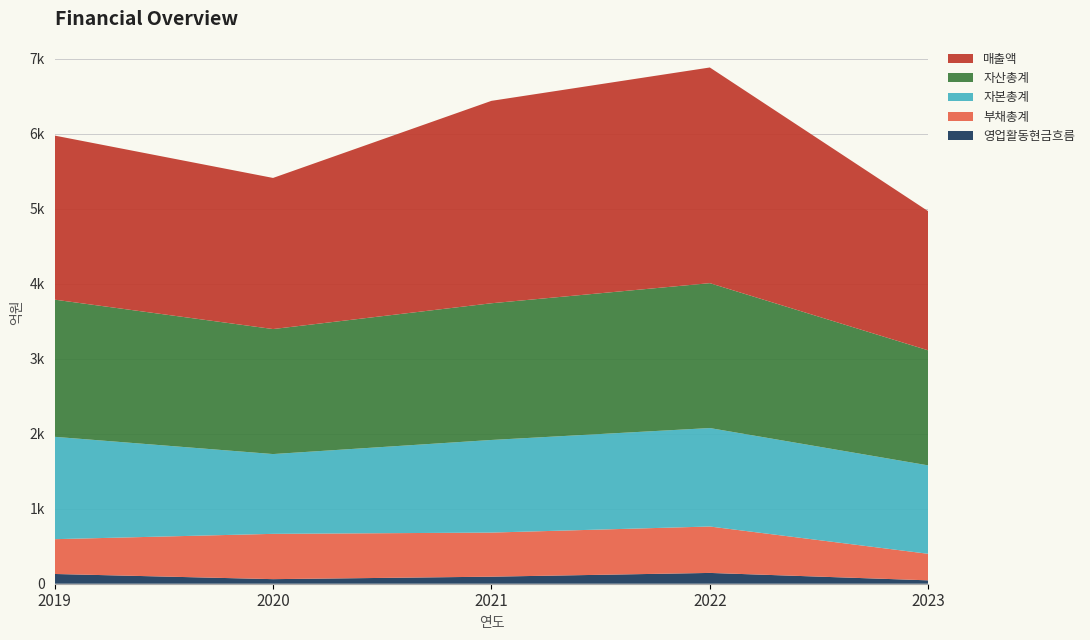

Reading left to right, list all the values displayed in this chart.

영업활동현금흐름: 2019=130	2020=61	2021=94	2022=144	2023=45
부채총계: 2019=464	2020=604	2021=588	2022=619	2023=354
자본총계: 2019=1365	2020=1064	2021=1235	2022=1313	2023=1179
자산총계: 2019=1829	2020=1667	2021=1823	2022=1932	2023=1534
매출액: 2019=2188	2020=2015	2021=2699	2022=2876	2023=1855